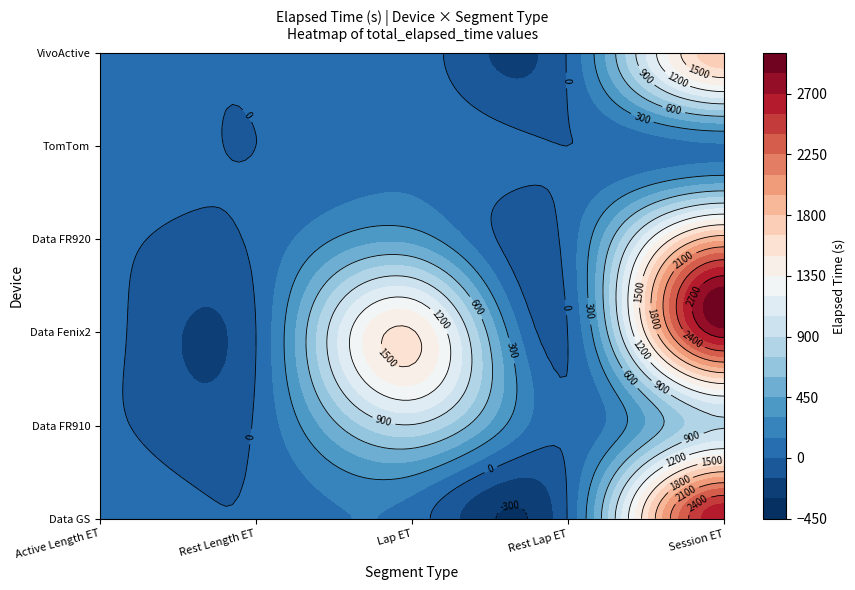

Reading left to right, list all the values displayed in this chart.

Data GS: 77.0	12.7	77.5	12.7	2668.0
Data FR910: 20.9	18.1	887.5	18.2	887.5
Data Fenix2: 33.1	0.4	1518.0	2.0	2790.0
Data FR920: 22.1	27.3	395.8	60.0	1906.0
TomTom: 62.0	0.0	129.0	0.0	129.0
VivoActive: 55.0	16.6	98.1	16.6	1754.5